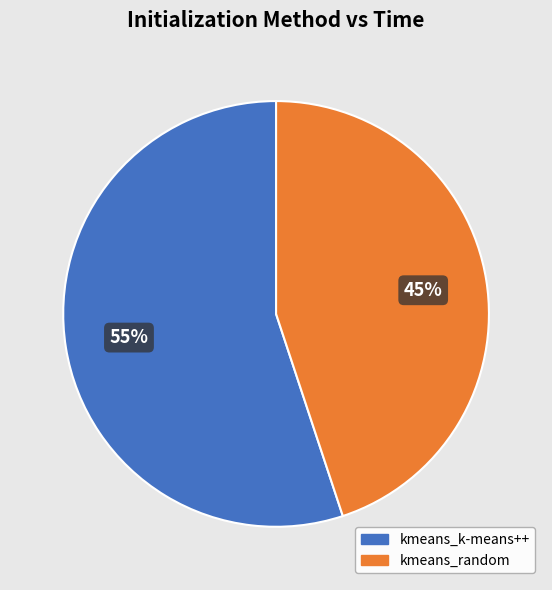

What percentage is the kmeans_random slice, to the nearest percent?

45%